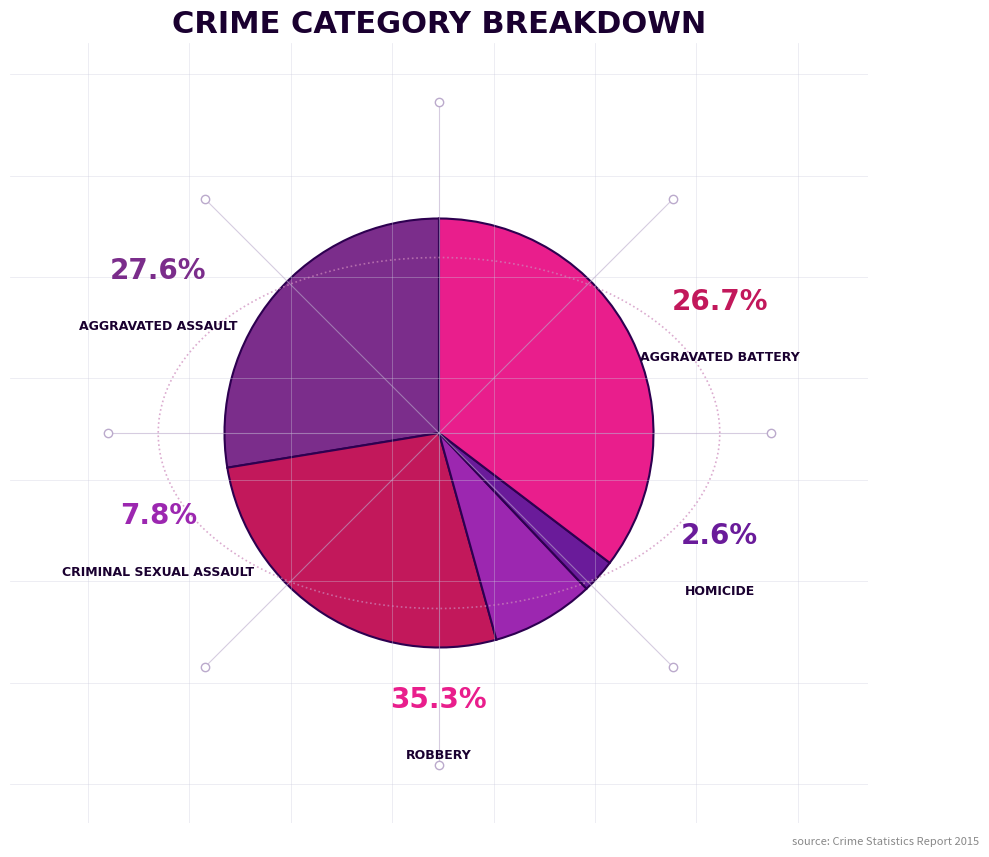

Which slice is the largest?

Robbery